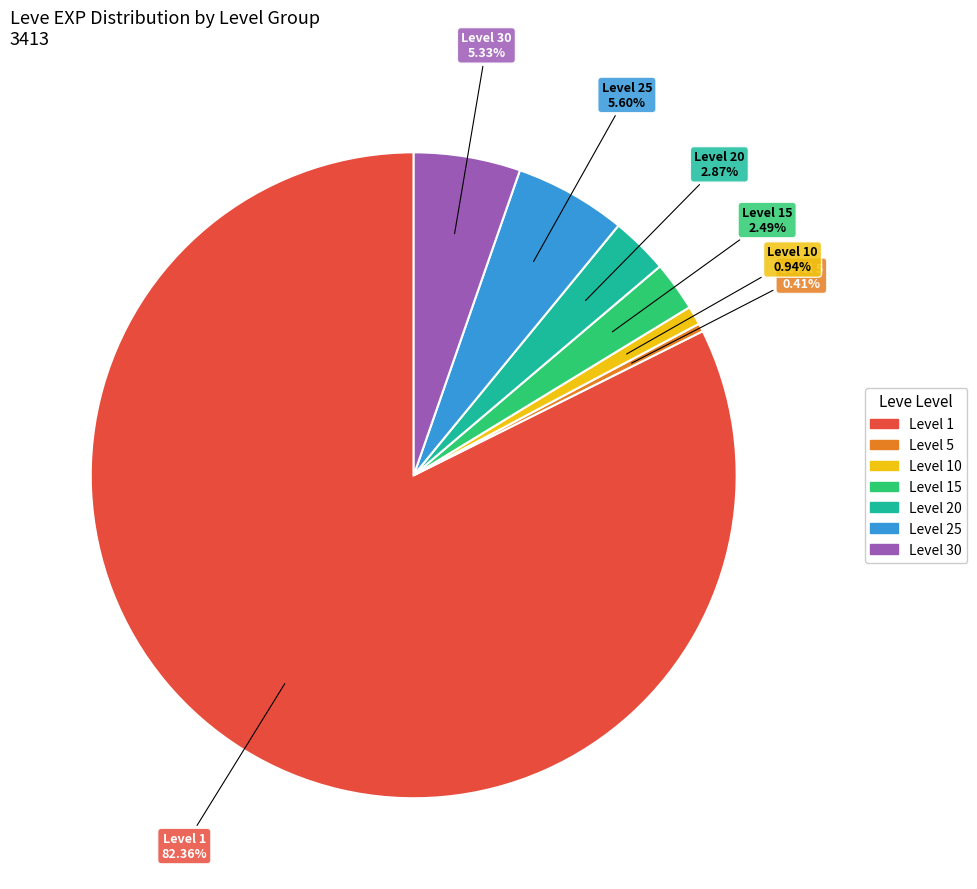

Is there any slice that represents more than half of the pie?

Yes